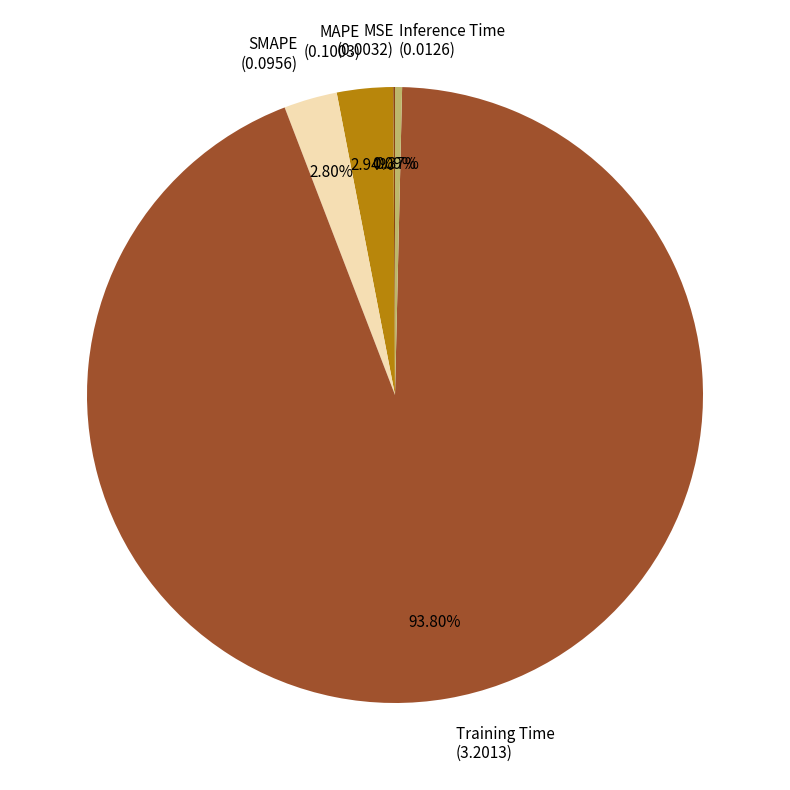

Combined, what portion of the pie is Training Time and SMAPE?

96.6%